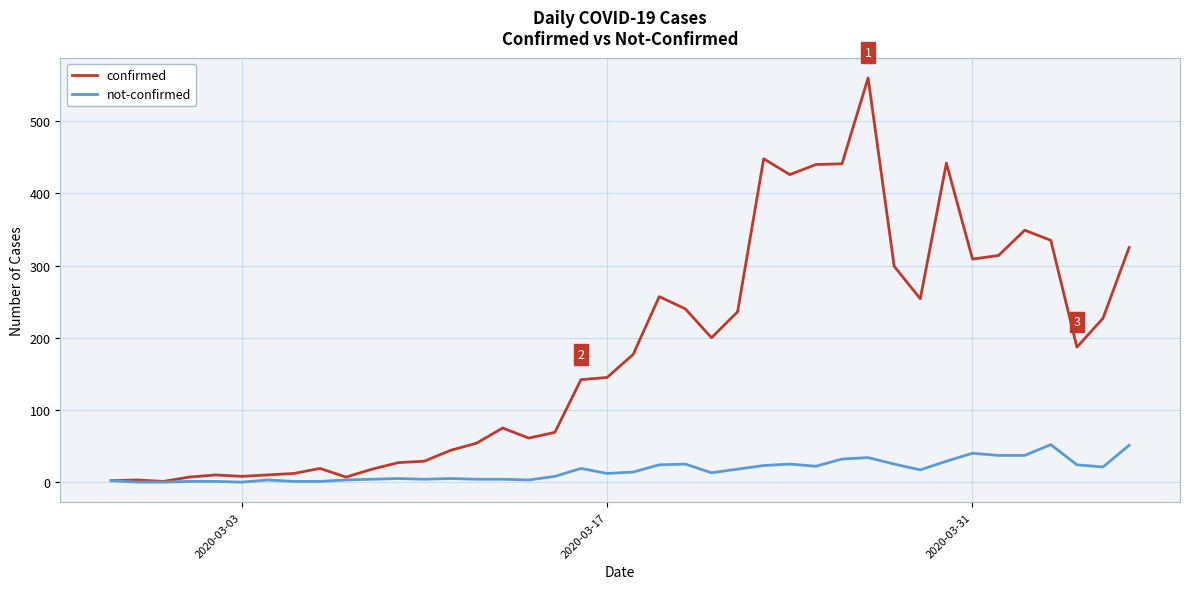

What is the maximum value for not-confirmed?

52